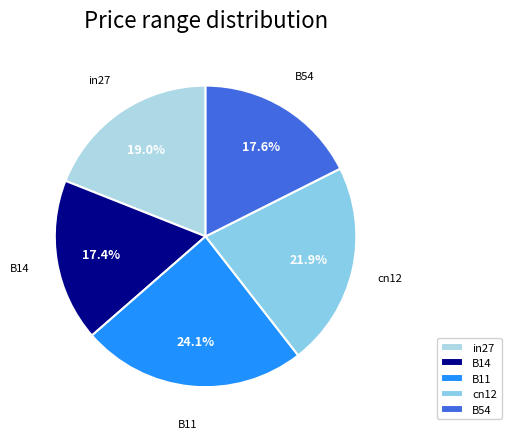

To the nearest percent, what is the combined percentage of cn12 and in27?

41%